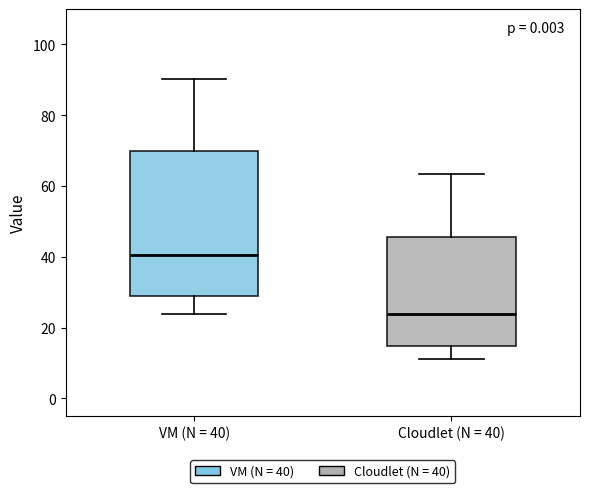

Which box has the highest median line?

VM (N = 40)